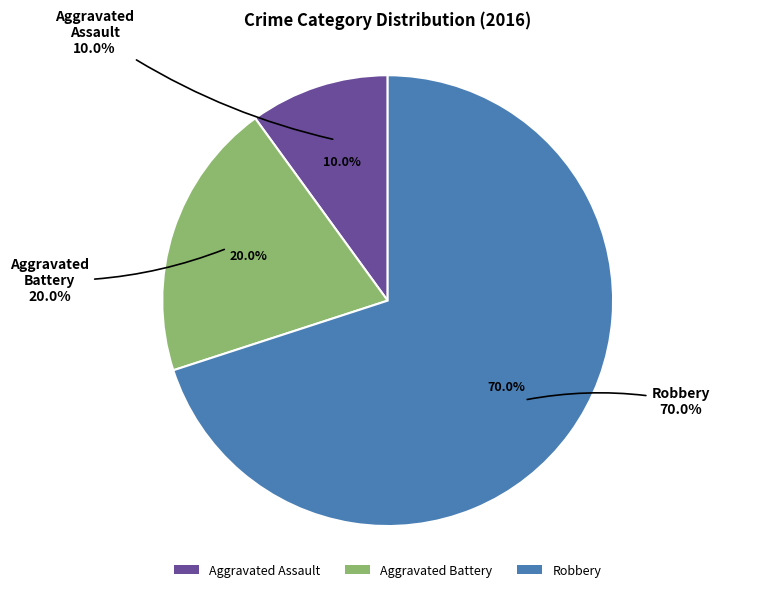

The Aggravated Assault slice represents 1% of the pie. True or false?

False